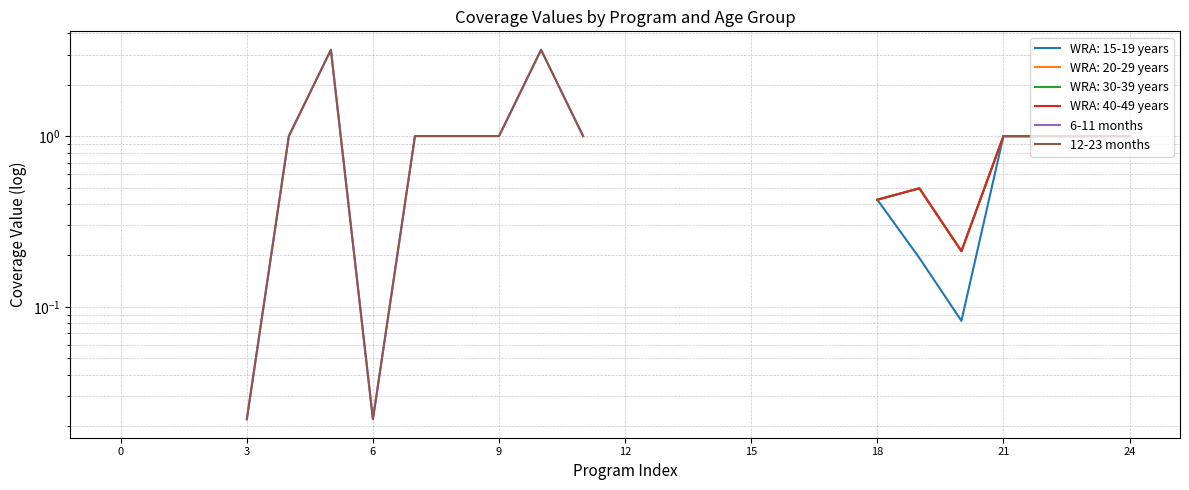

True or false: 6-11 months and 12-23 months cross at least once.

False